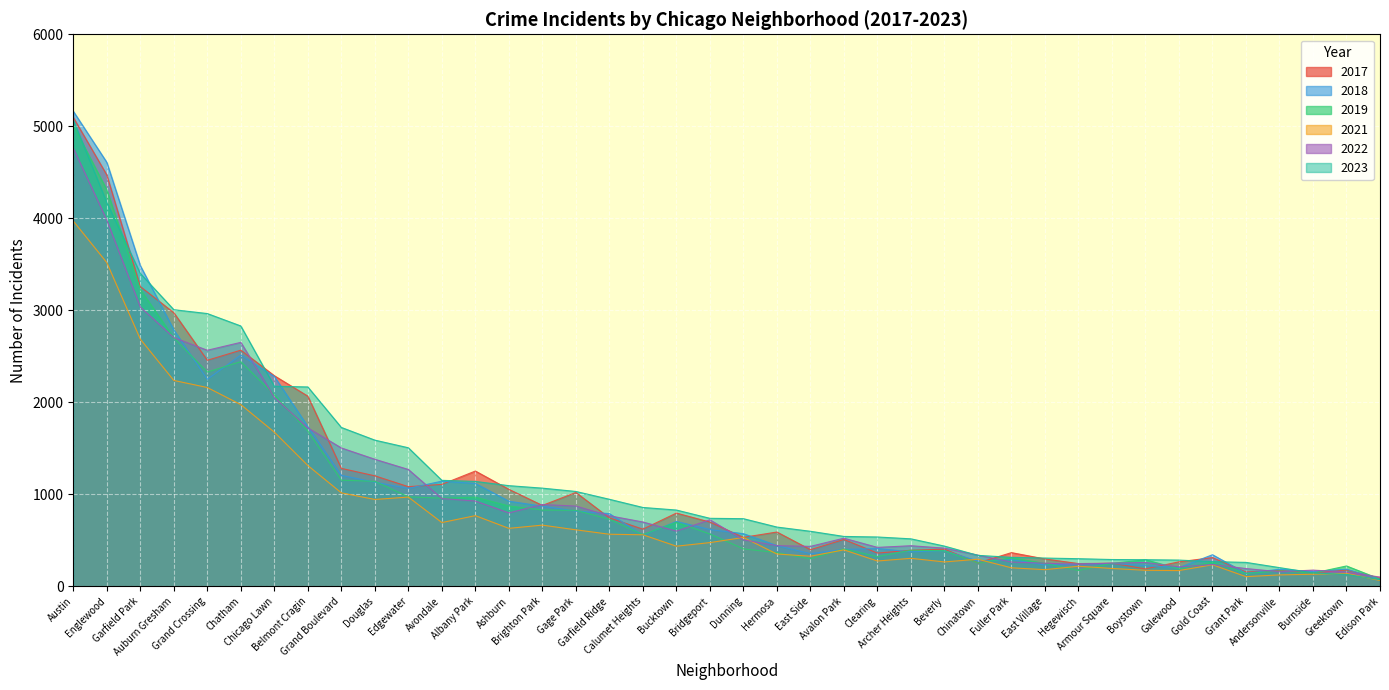

Which series has the largest range (max minus min)?

2018